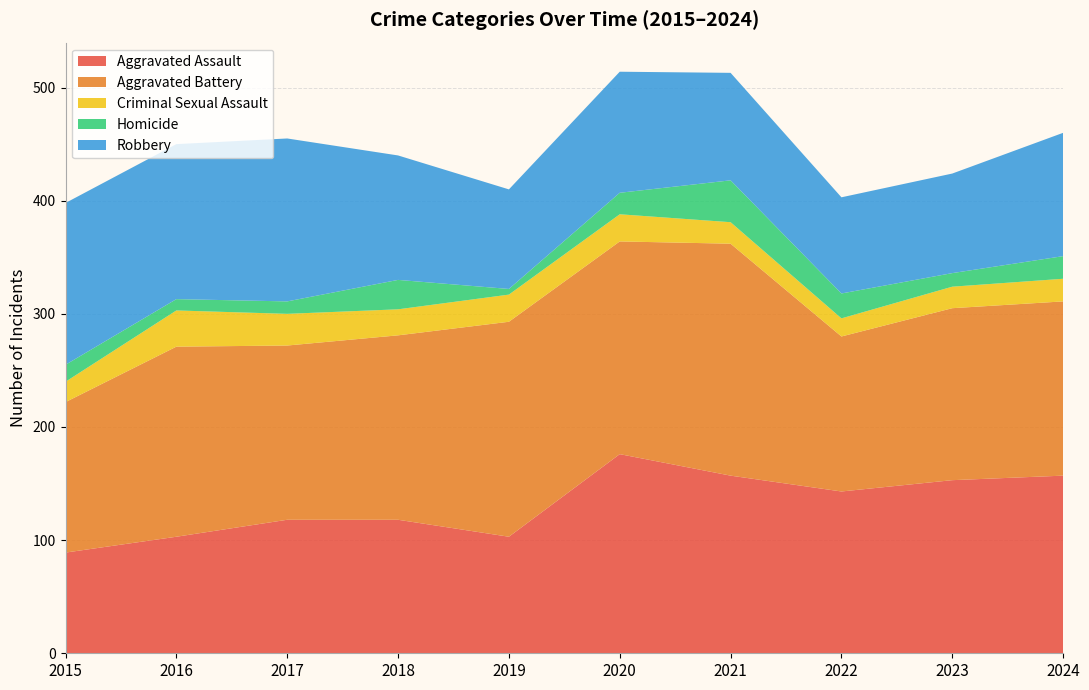

Reading right to left, extract all data points from this chart.

Aggravated Assault: 2024=157	2023=153	2022=143	2021=157	2020=176	2019=103	2018=118	2017=118	2016=103	2015=89
Aggravated Battery: 2024=154	2023=152	2022=137	2021=205	2020=188	2019=190	2018=163	2017=154	2016=168	2015=133
Criminal Sexual Assault: 2024=20	2023=19	2022=16	2021=19	2020=24	2019=24	2018=23	2017=28	2016=32	2015=18
Homicide: 2024=20	2023=12	2022=22	2021=37	2020=19	2019=5	2018=26	2017=11	2016=10	2015=15
Robbery: 2024=109	2023=88	2022=85	2021=95	2020=107	2019=88	2018=110	2017=144	2016=137	2015=143